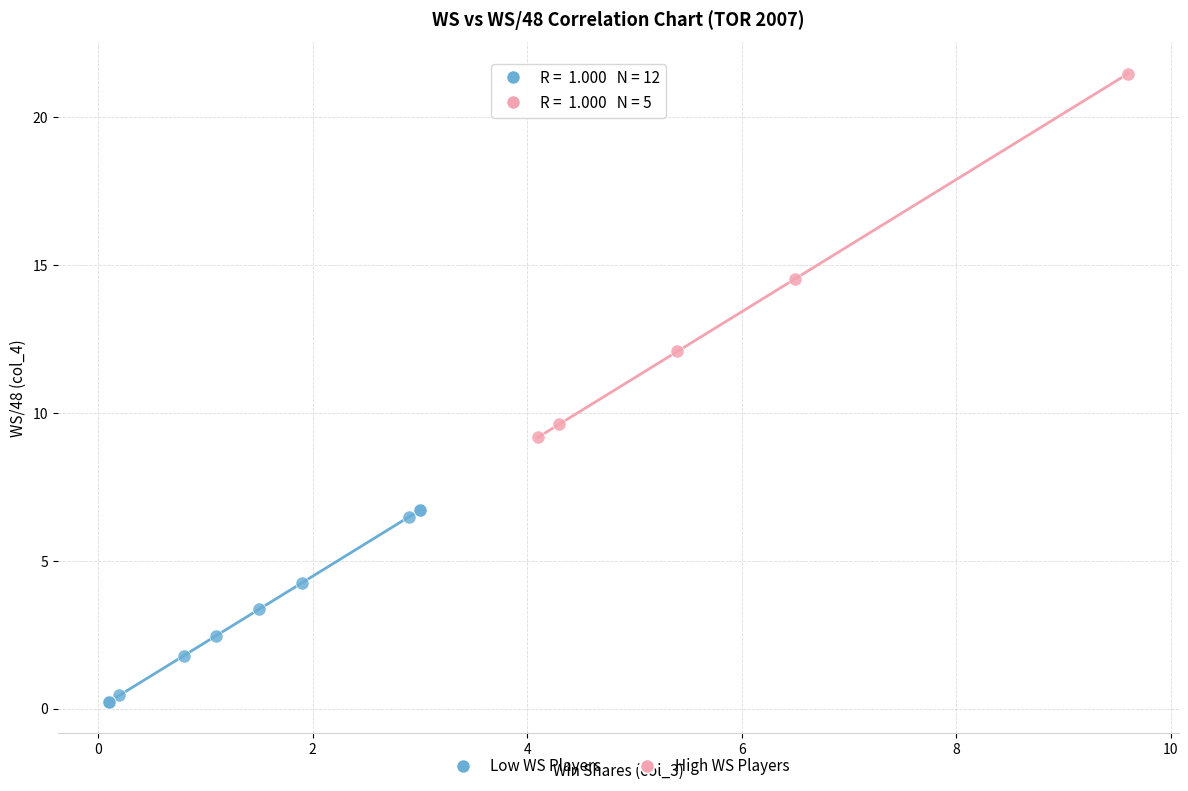

Which series contains the lowest Y value?

Low WS Players